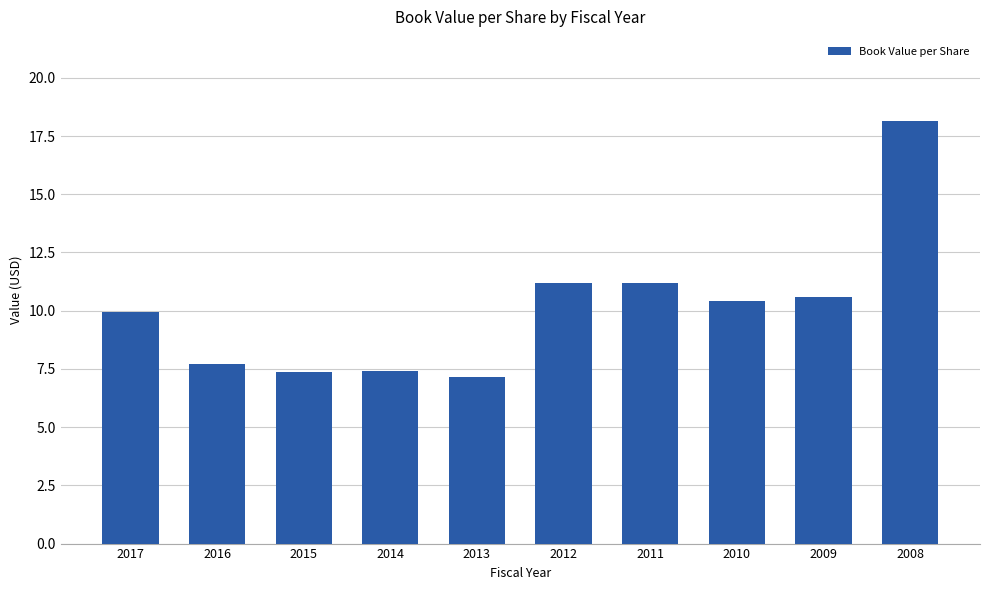

Which has a higher value, 2008 or 2015?

2008